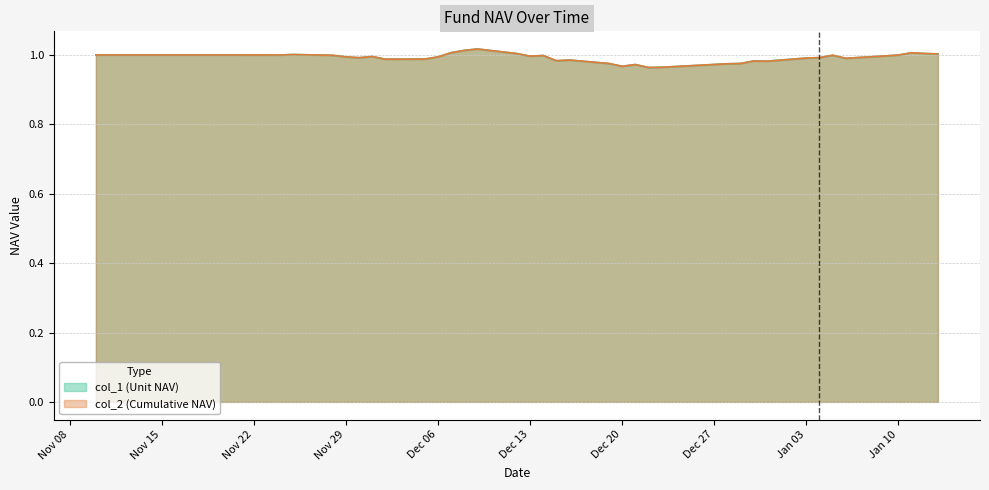

List the labels in order of col_1 (Unit NAV) value, smallest first.

2016-12-22, 2016-12-23, 2016-12-20, 2016-12-21, 2016-12-28, 2016-12-19, 2016-12-29, 2016-12-31, 2016-12-30, 2016-12-15, 2016-12-16, 2016-12-02, 2016-12-05, 2017-01-06, 2017-01-03, 2016-11-30, 2017-01-04, 2016-12-06, 2016-11-29, 2016-12-01, 2016-12-13, 2017-01-09, 2016-12-14, 2016-11-28, 2017-01-05, 2017-01-10, 2016-11-23, 2016-11-24, 2016-11-10, 2016-11-11, 2016-11-17, 2016-11-18, 2016-11-25, 2017-01-13, 2016-12-12, 2017-01-12, 2017-01-11, 2016-12-07, 2016-12-08, 2016-12-09